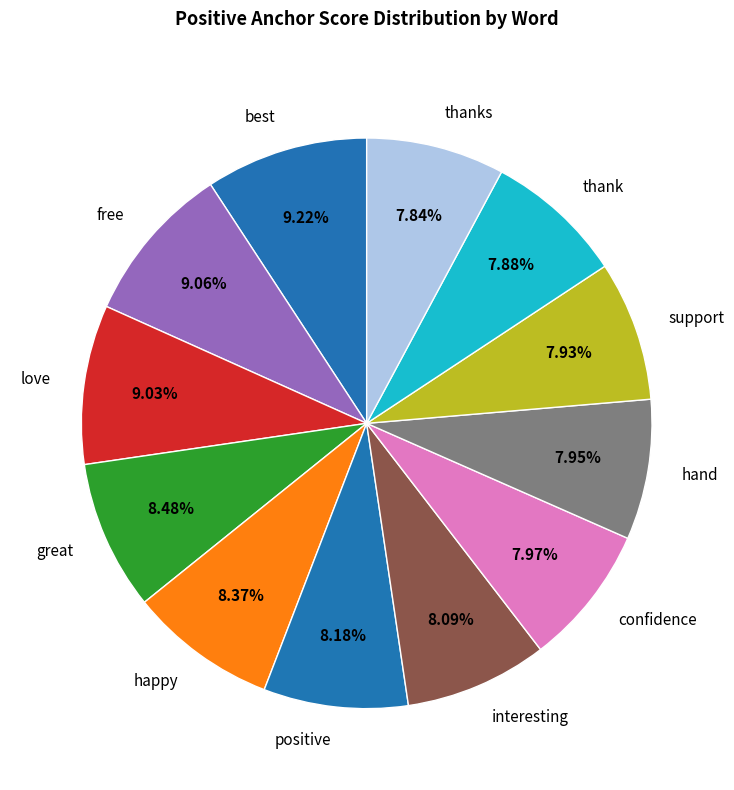

Is there any slice that represents more than half of the pie?

No